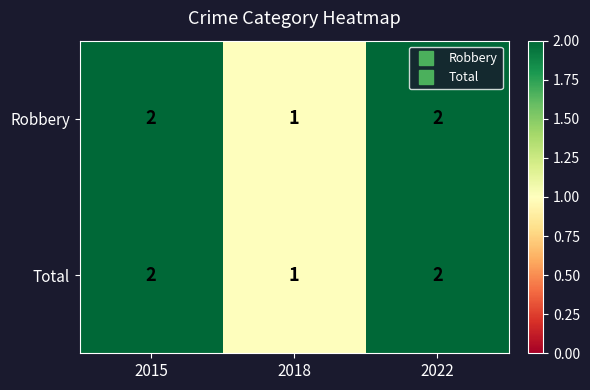

Reading left to right, what are all the values shown in this chart?

Robbery: 2	1	2
Total: 2	1	2